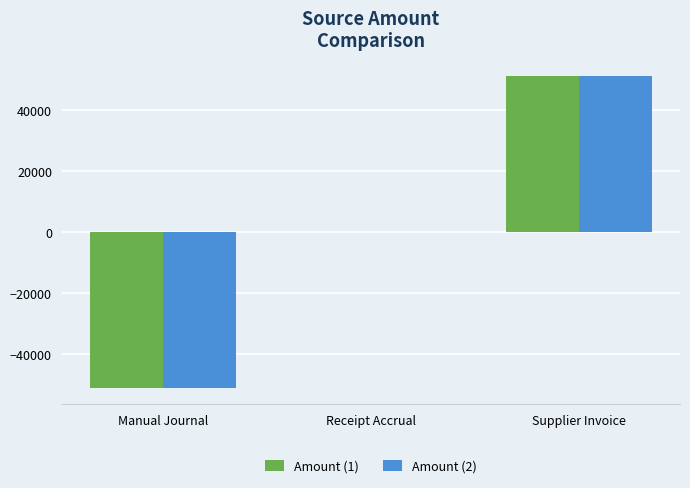

How many series are shown in this chart?

2